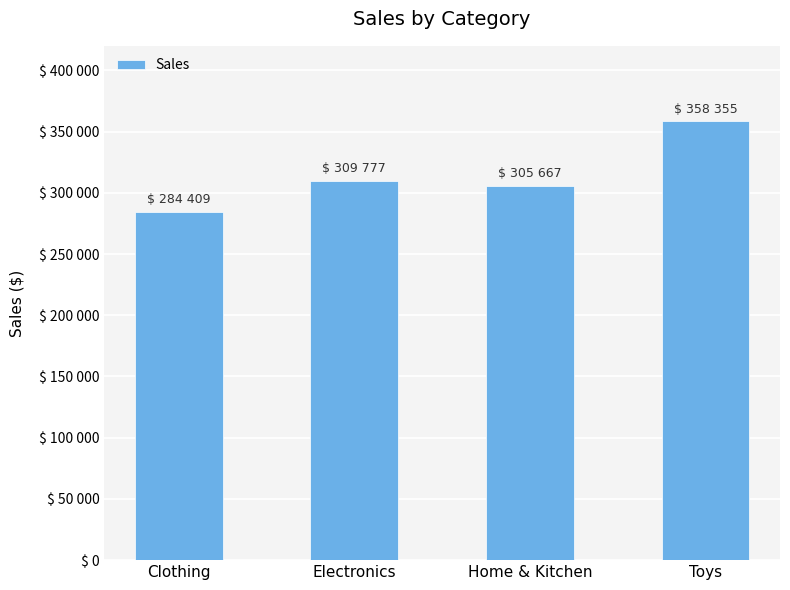

What is the sum of all values?

1258209.8